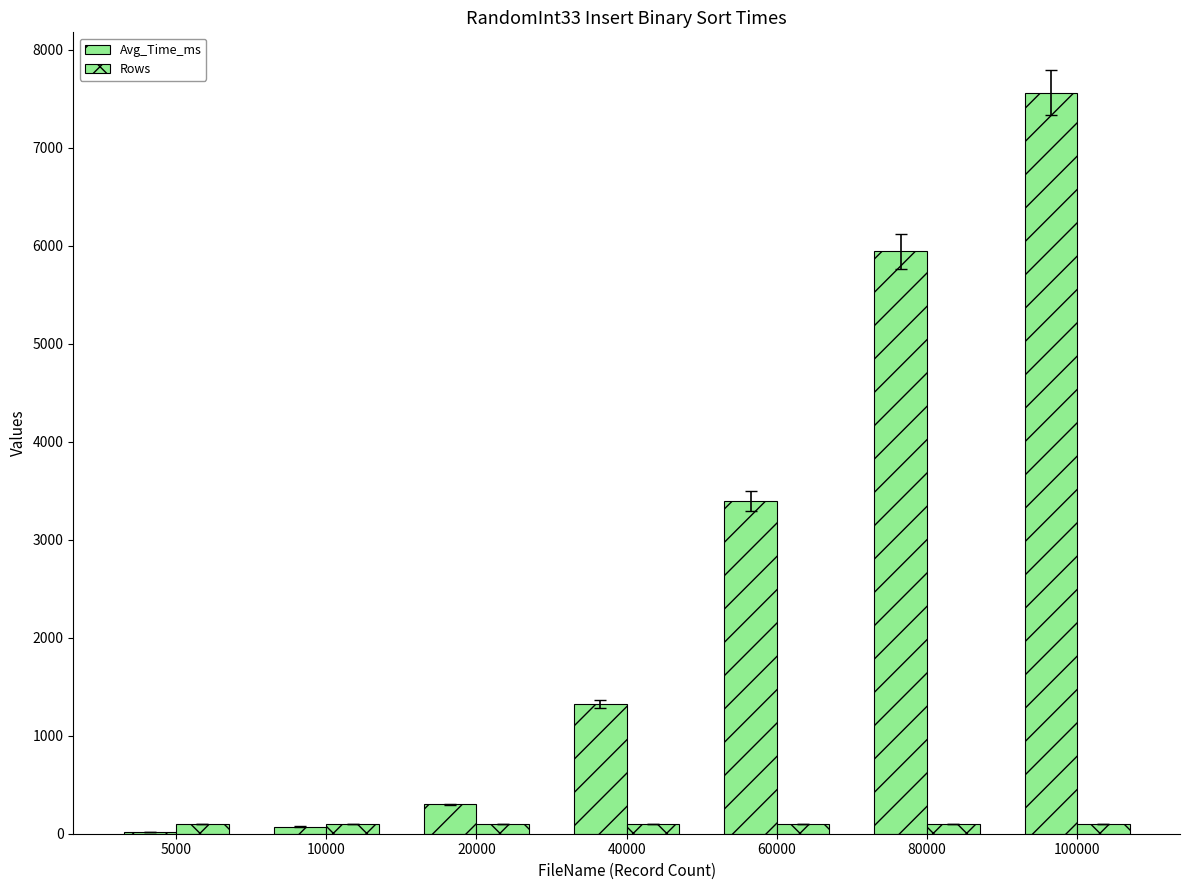

Does the chart contain stacked bars?

No